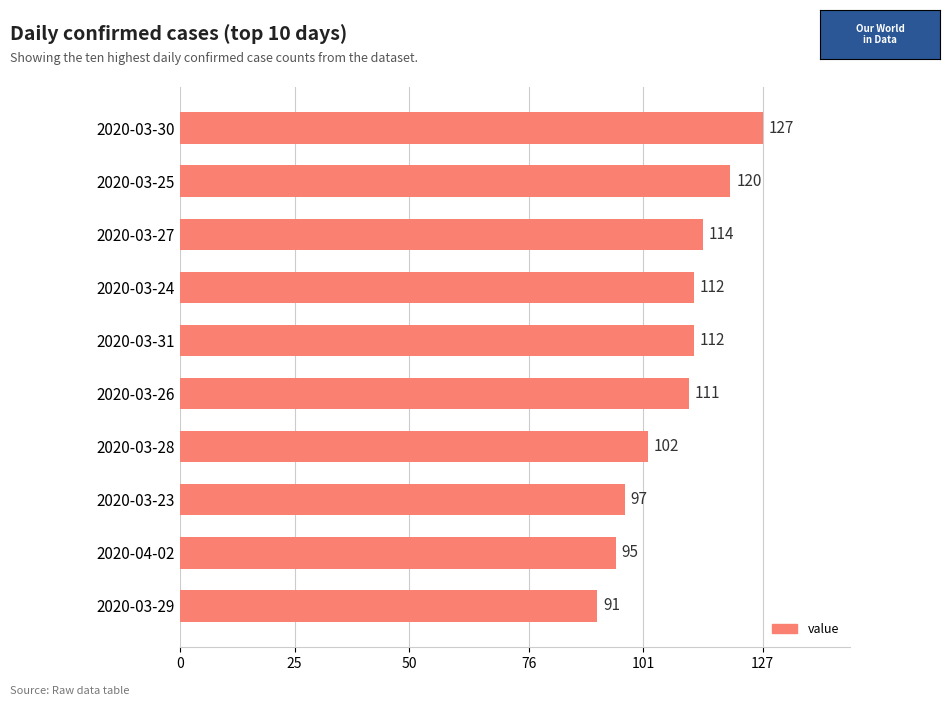

Approximately how many times larger is the value at 2020-03-26 compared to 2020-03-23?

1.1